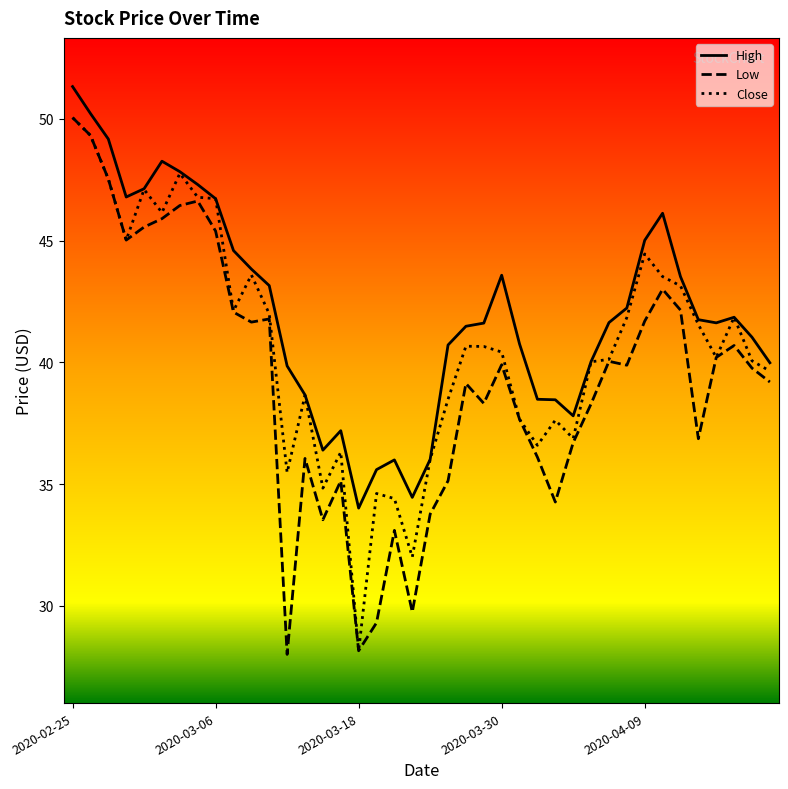

Which series has the largest total across all categories?

High